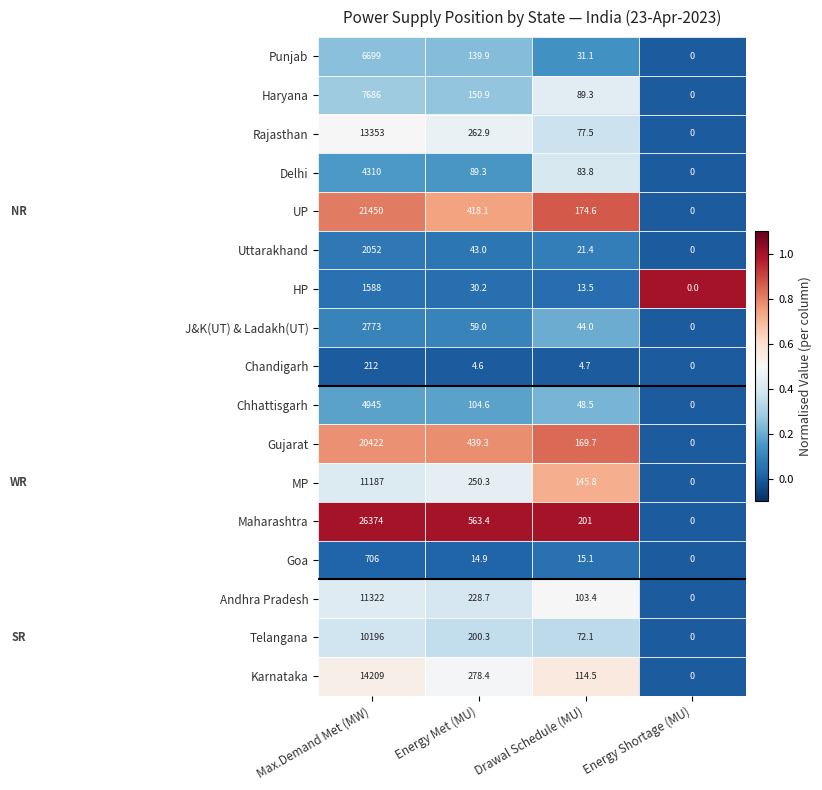

Which label corresponds to the smallest value in the chart?

Energy Shortage (MU)